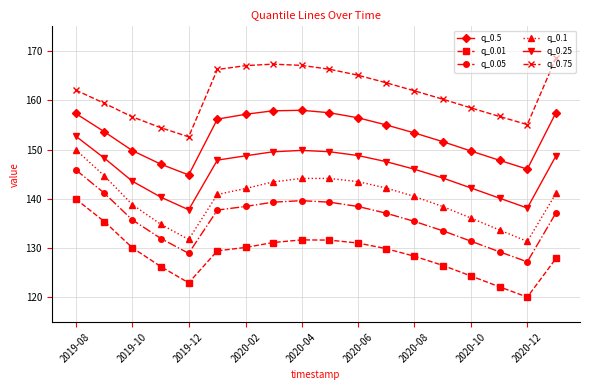

Which series has the largest total across all categories?

q_0.75